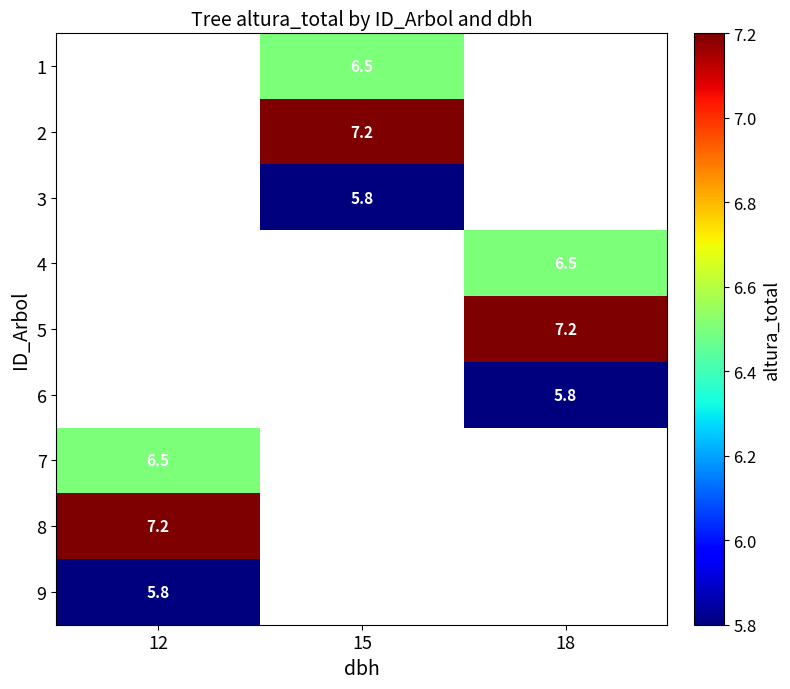

Which has a higher value, 12 or 18?

18